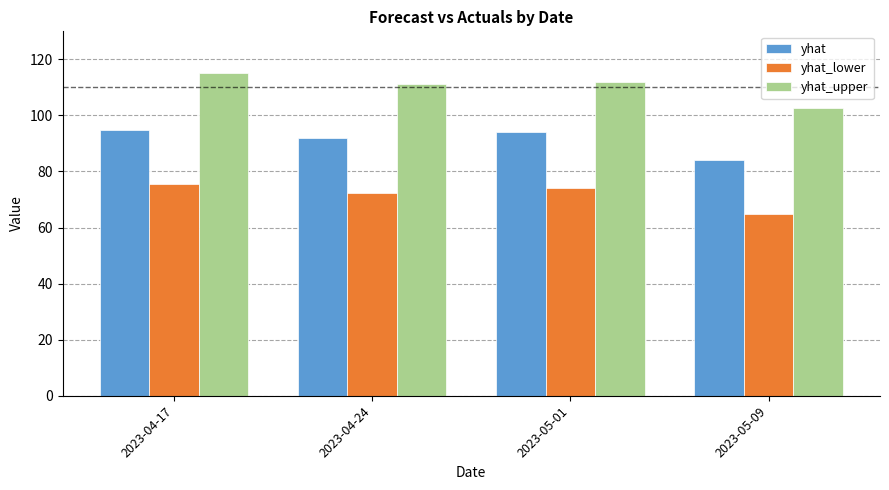

What value does the yhat series have at 2023-05-09?

84.1